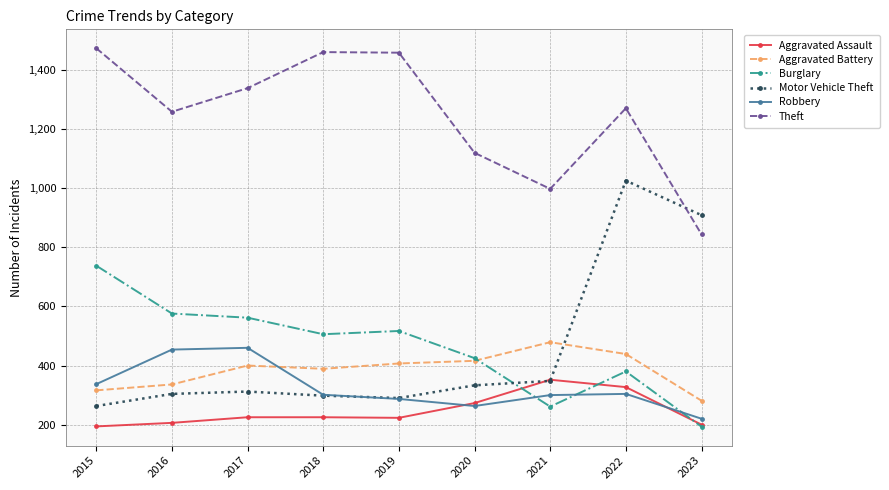

Is the value of Motor Vehicle Theft at 2015 greater than the value of Aggravated Battery at 2023?

No